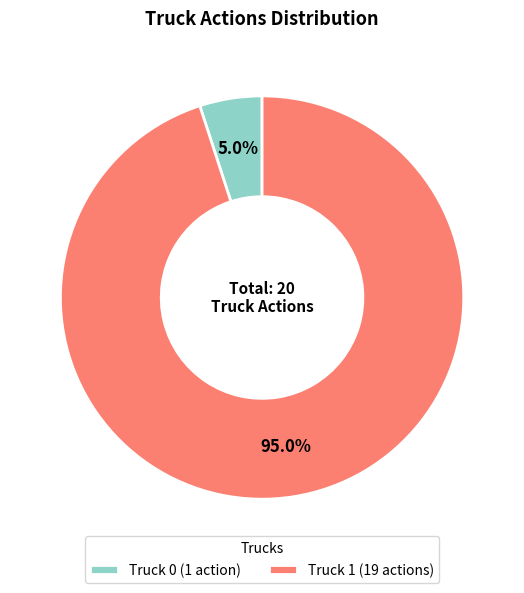

How many segments does this pie chart have?

2